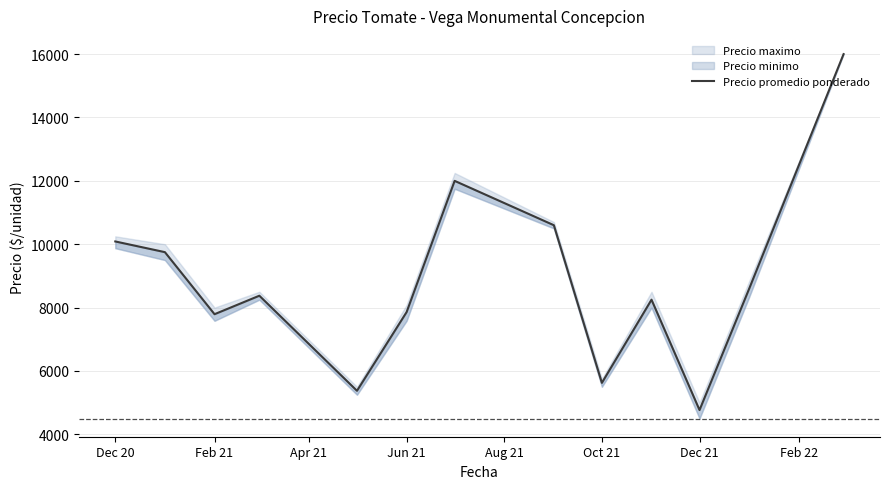

What is the value of the 9th point from the left?

5625.0